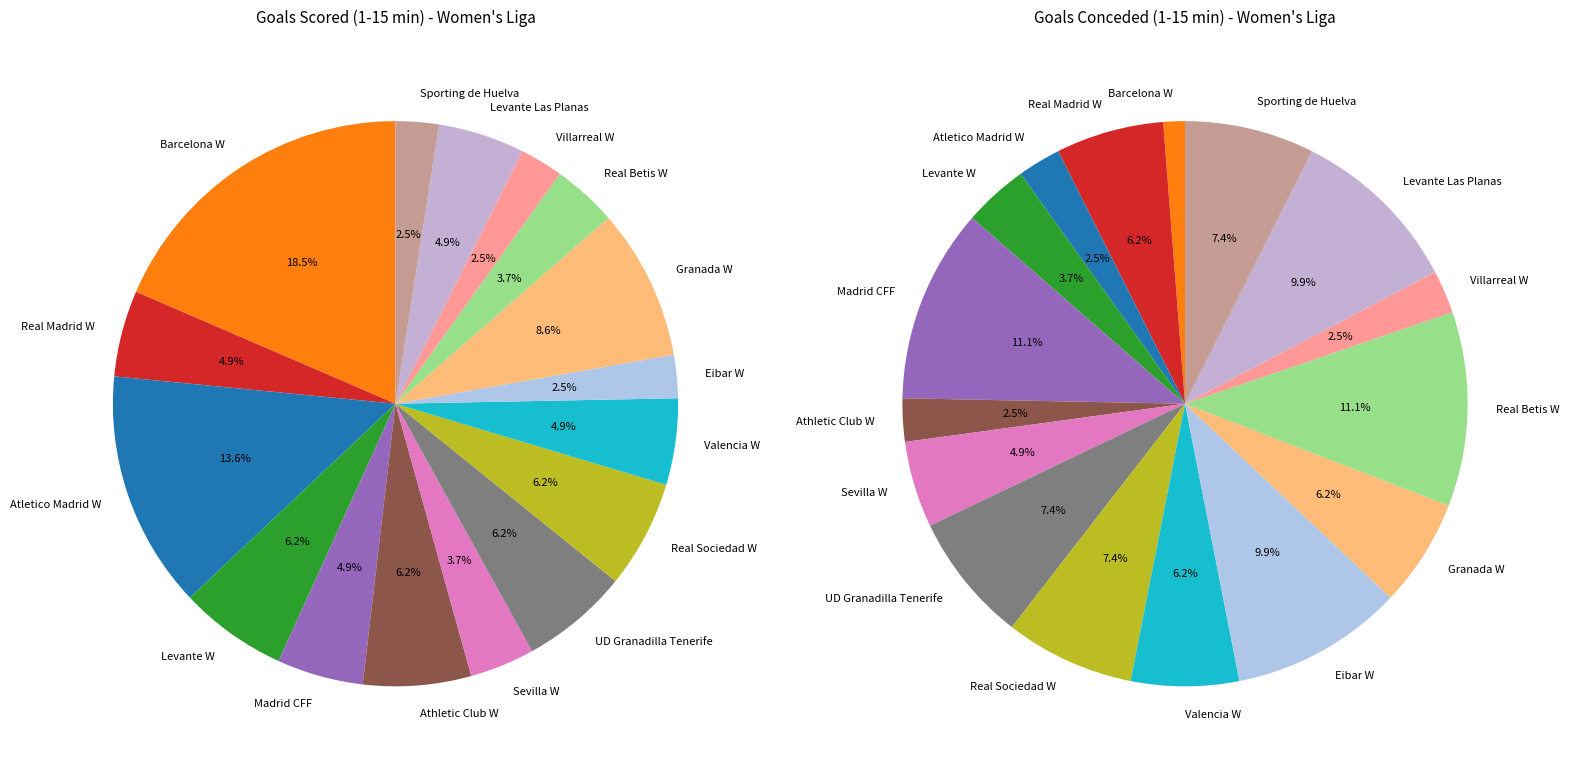

How many slices are in this pie chart?

16